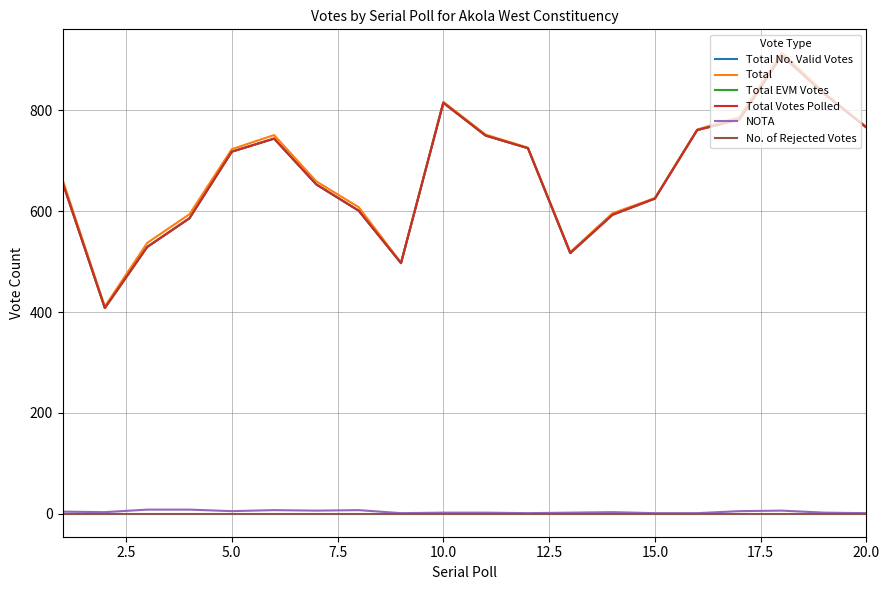

Does the chart have visible grid lines?

Yes